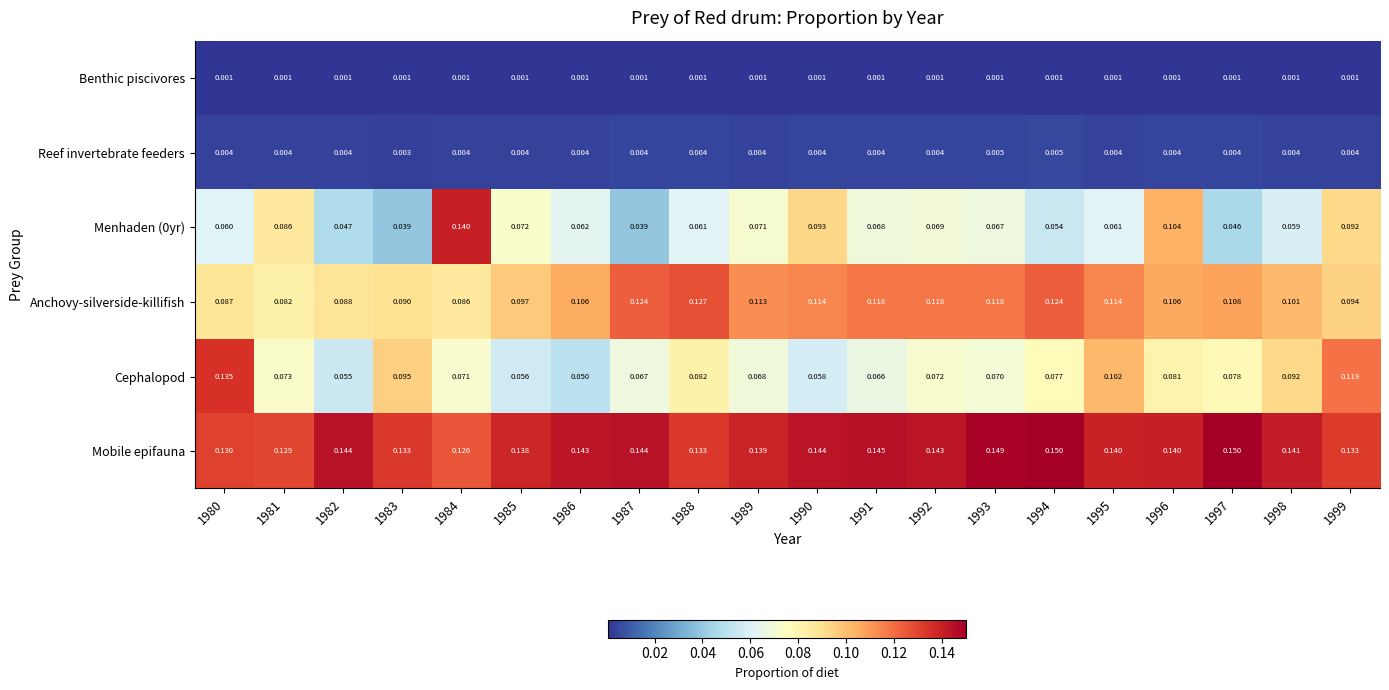

Which series has the largest total across all categories?

Mobile epifauna